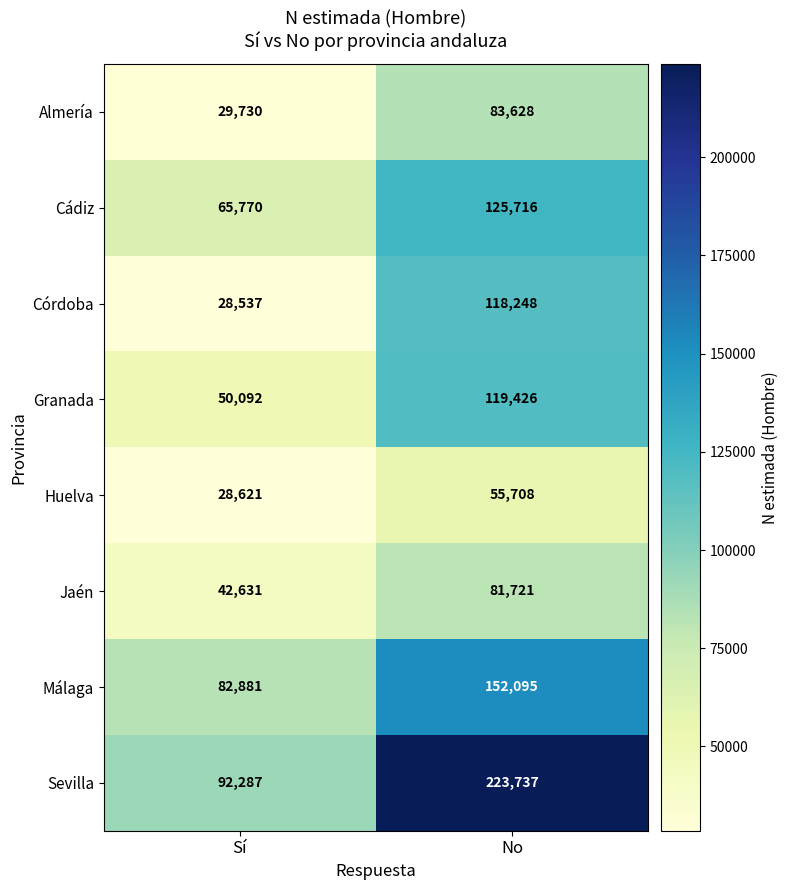

Read the Huelva value at Sí.

28621